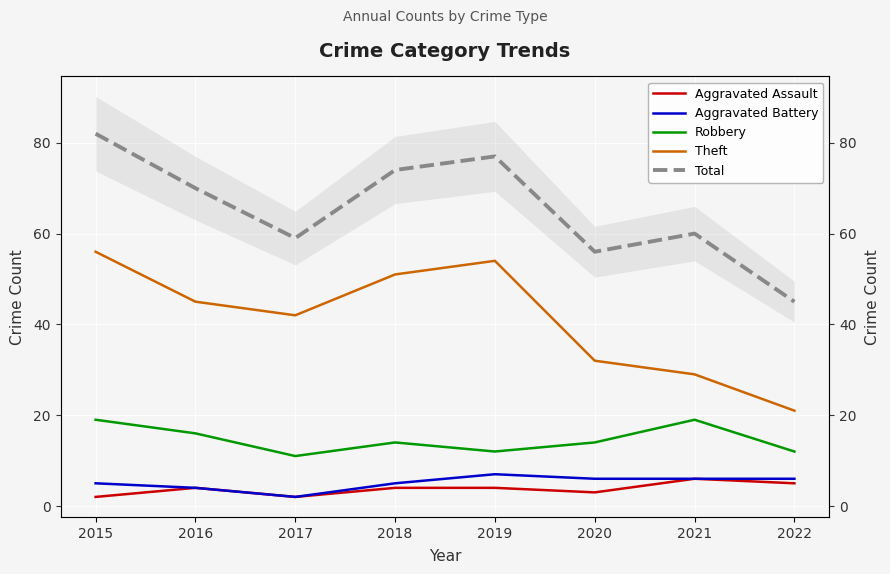

Is the value of Total at 2016 greater than the value of Aggravated Assault at 2021?

Yes